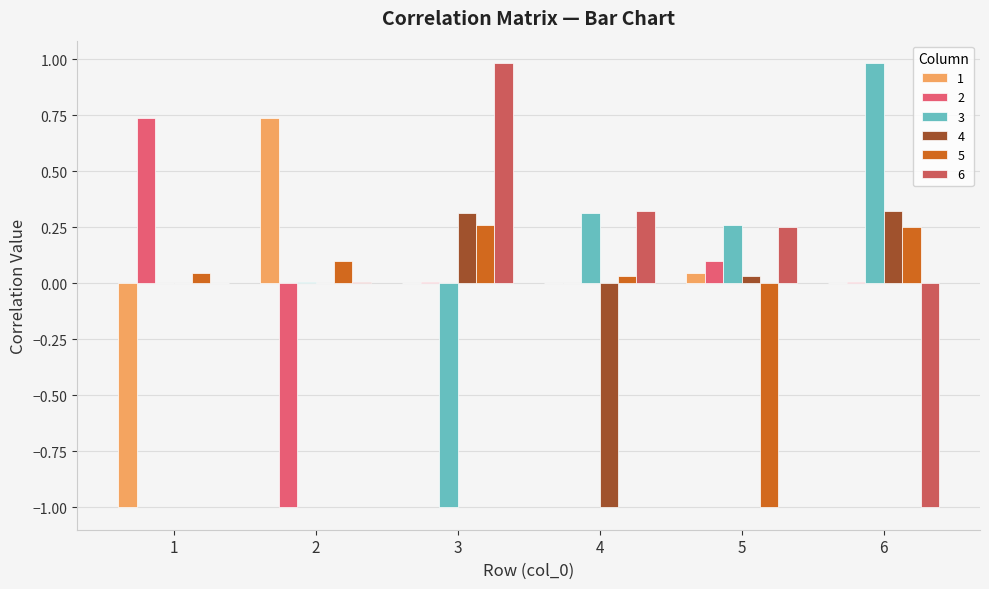

Which series has the widest spread of values?

3